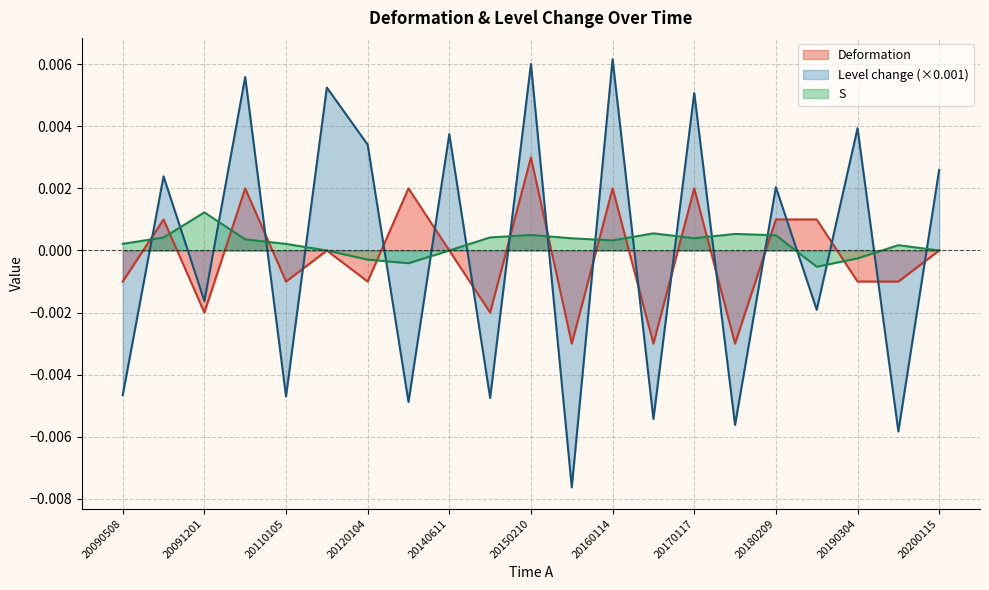

Count the number of categories in the chart.

21